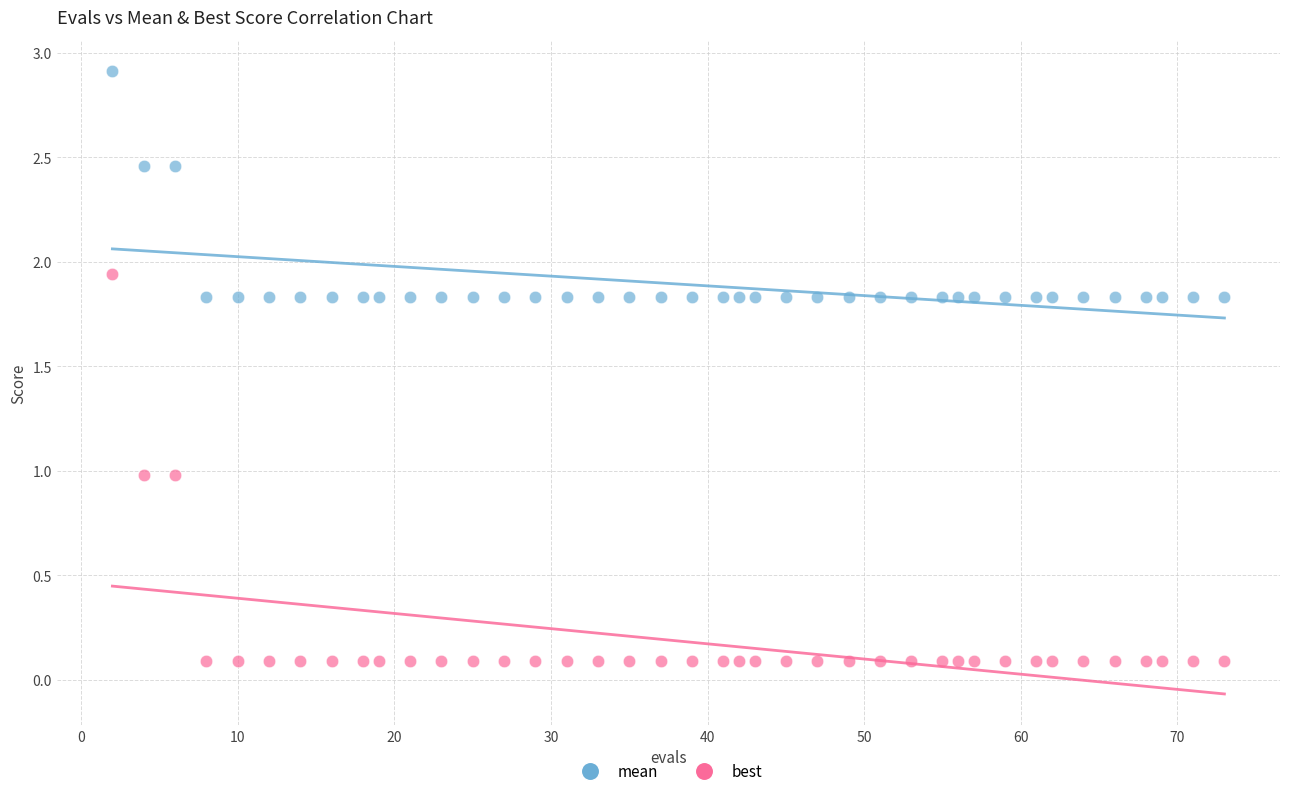

Which series contains the highest Y value?

mean